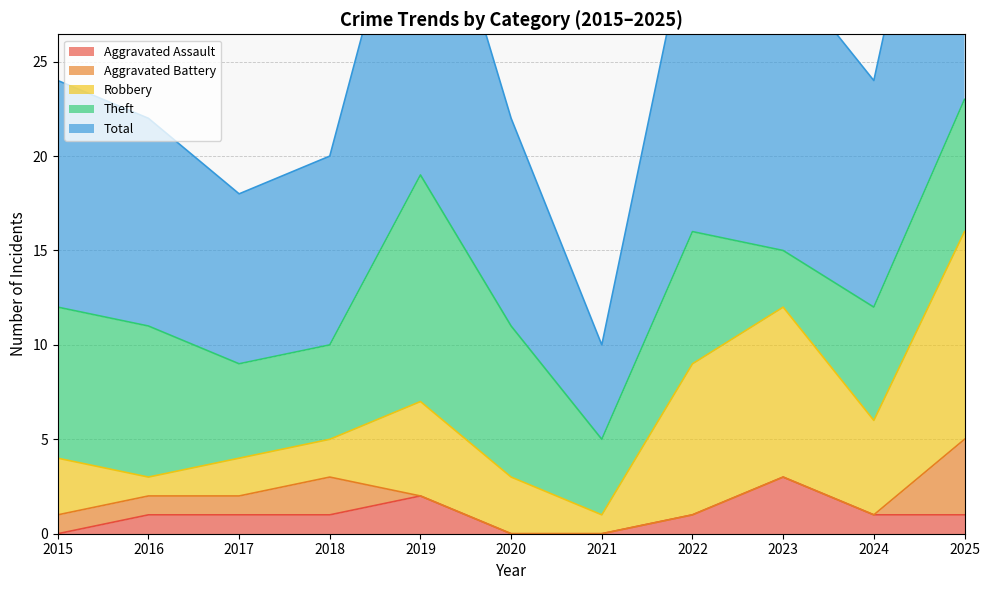

Where do Aggravated Battery and Aggravated Assault first cross each other?

2018 and 2019